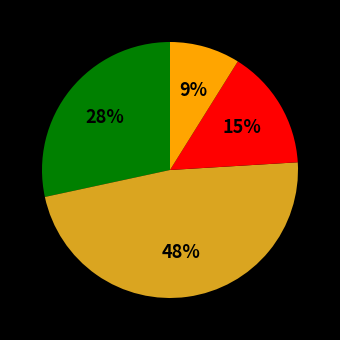

Does any single category account for the majority?

No